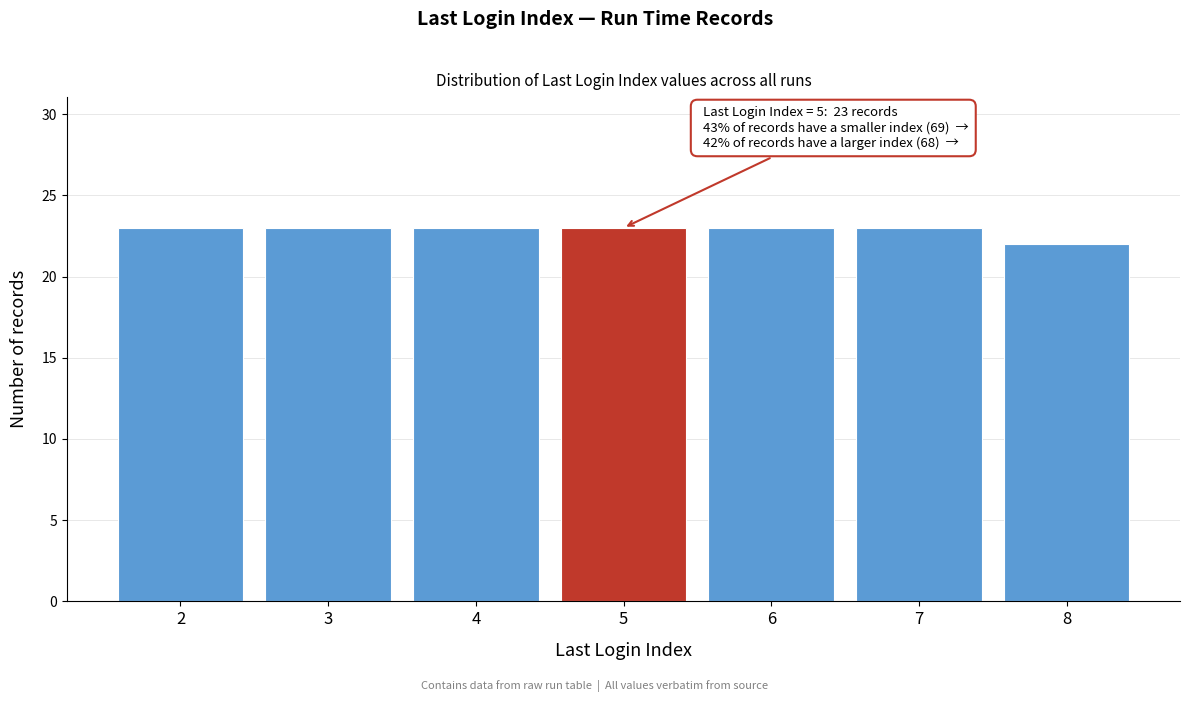

Reading left to right, transcribe all the data shown in this chart.

23	23	23	23	23	23	22